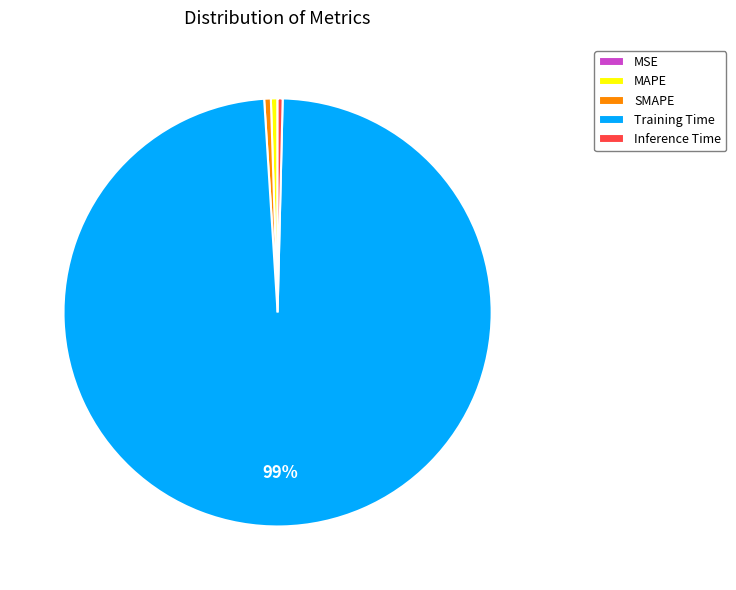

Which category has the biggest portion of the pie?

Training Time